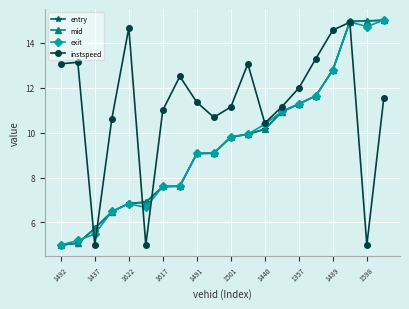

How many interior local valleys does the instspeed series have?

5